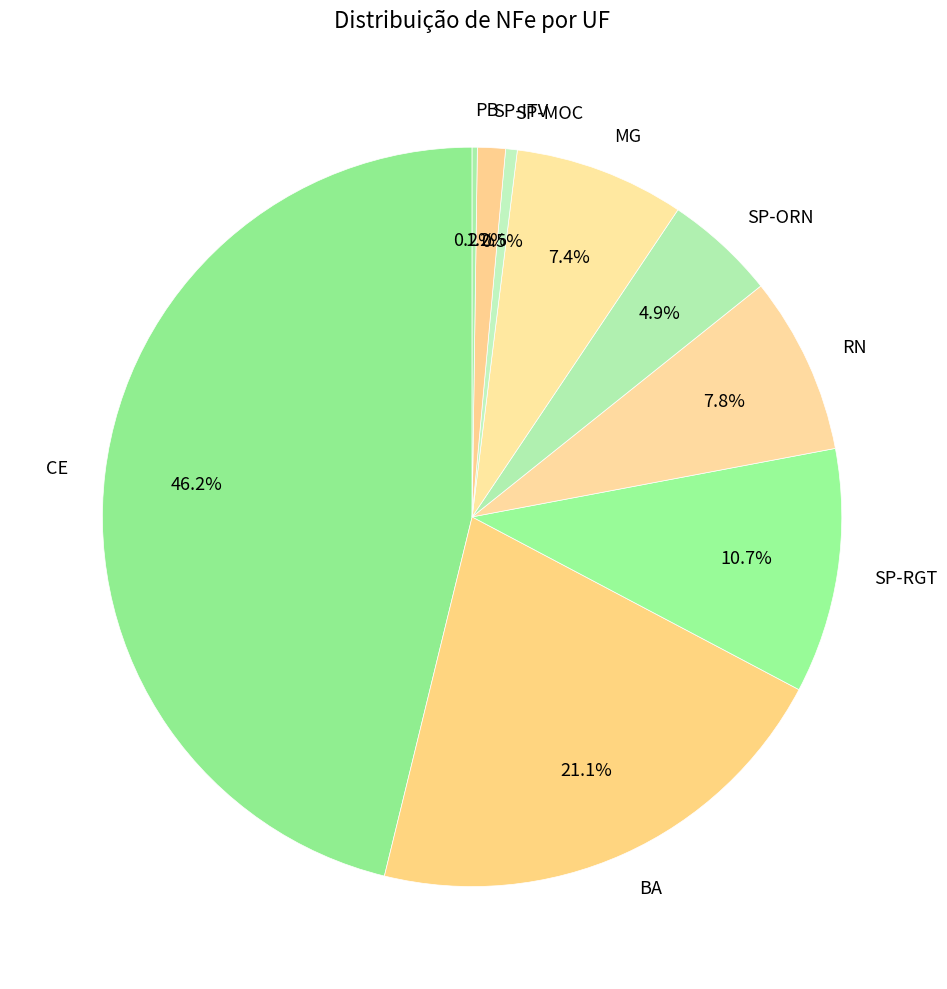

Which has a higher value, SP-ITV or CE?

CE